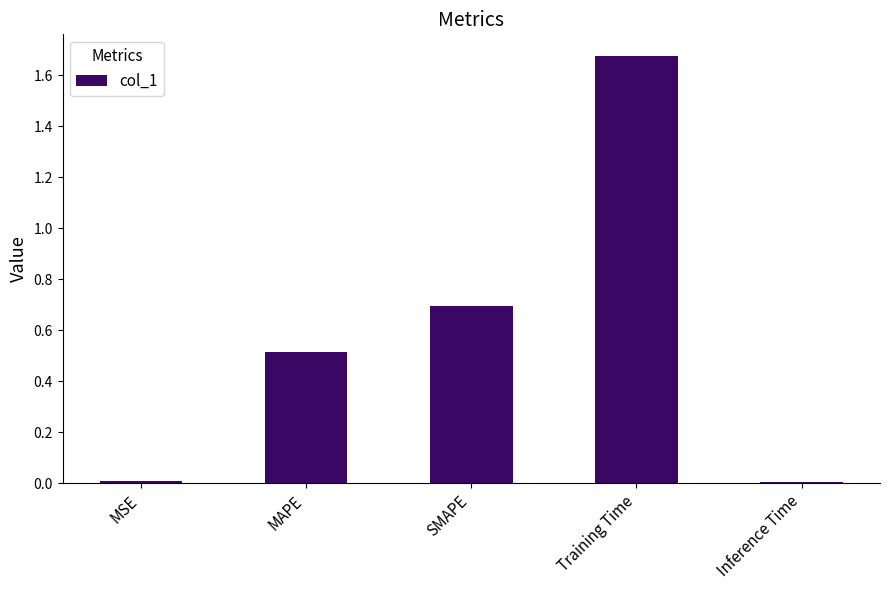

How many distinct data groups are displayed?

1